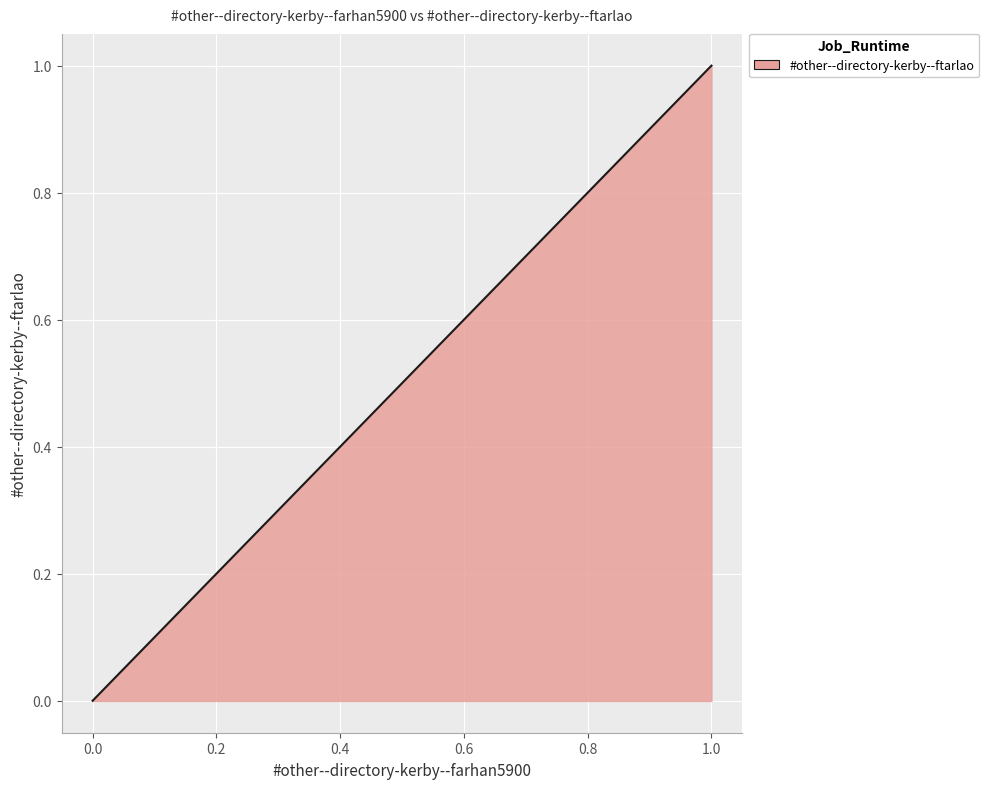

What is the difference between the values at 0.00014587892049598833 and 1.0?

1.0